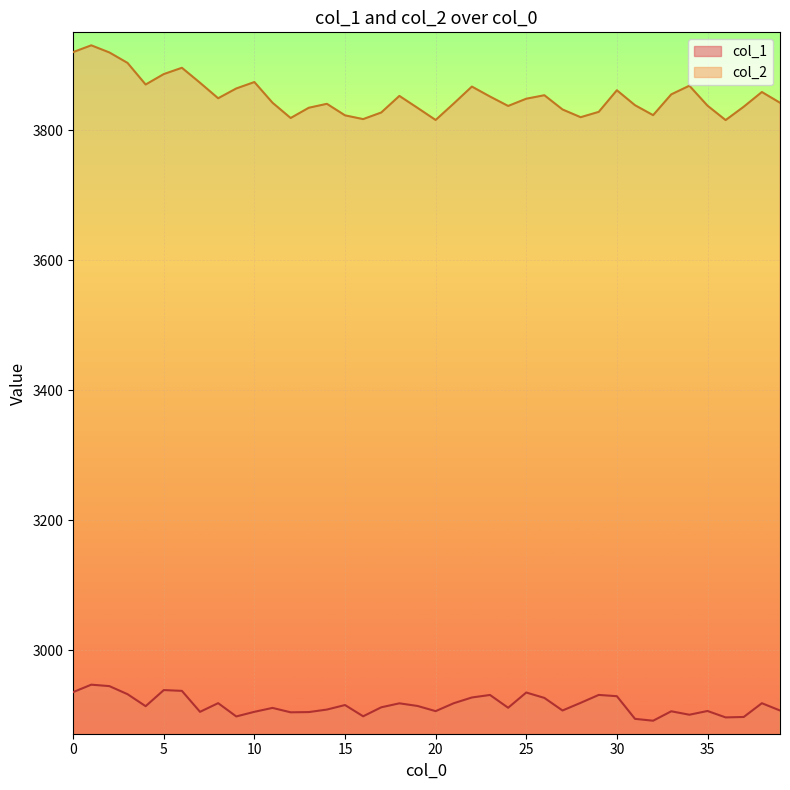

How many interior local valleys does the col_2 series have?

9